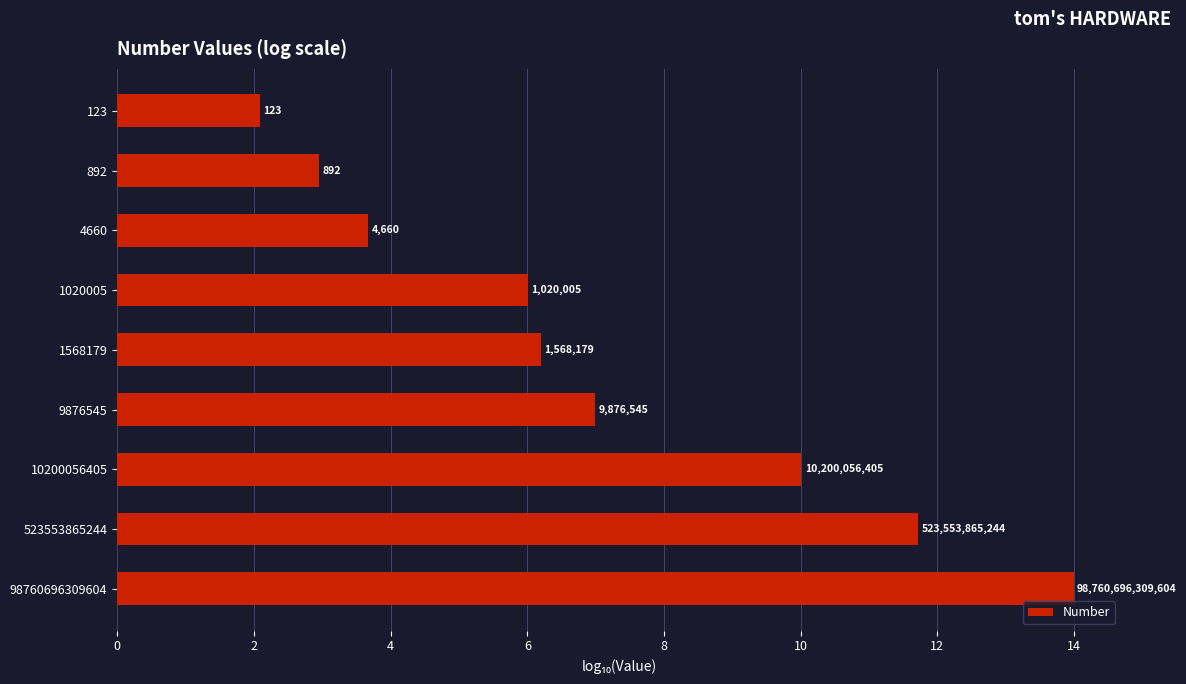

Are the bars horizontal?

Yes